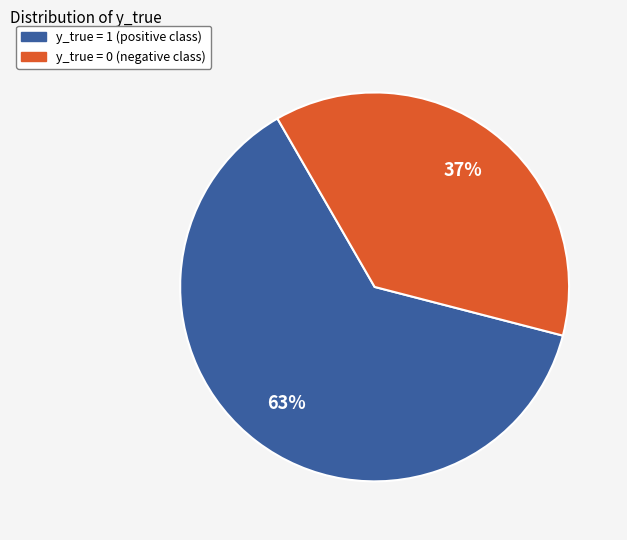

To the nearest percent, what is the combined percentage of y_true = 1 and y_true = 0?

100%